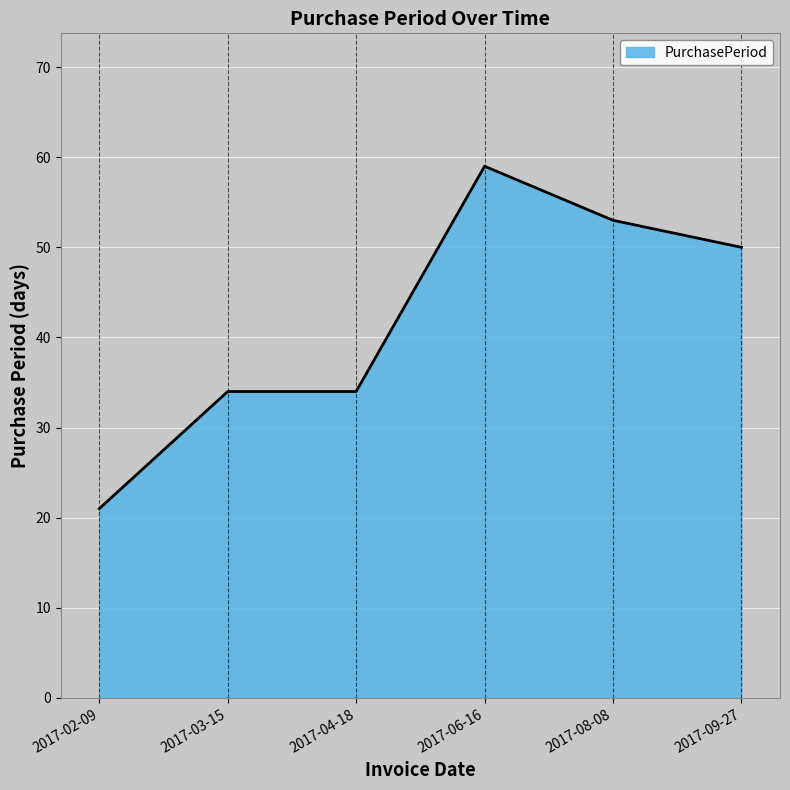

What is the ratio of the value at 2017-06-16 to the value at 2017-04-18?

1.7